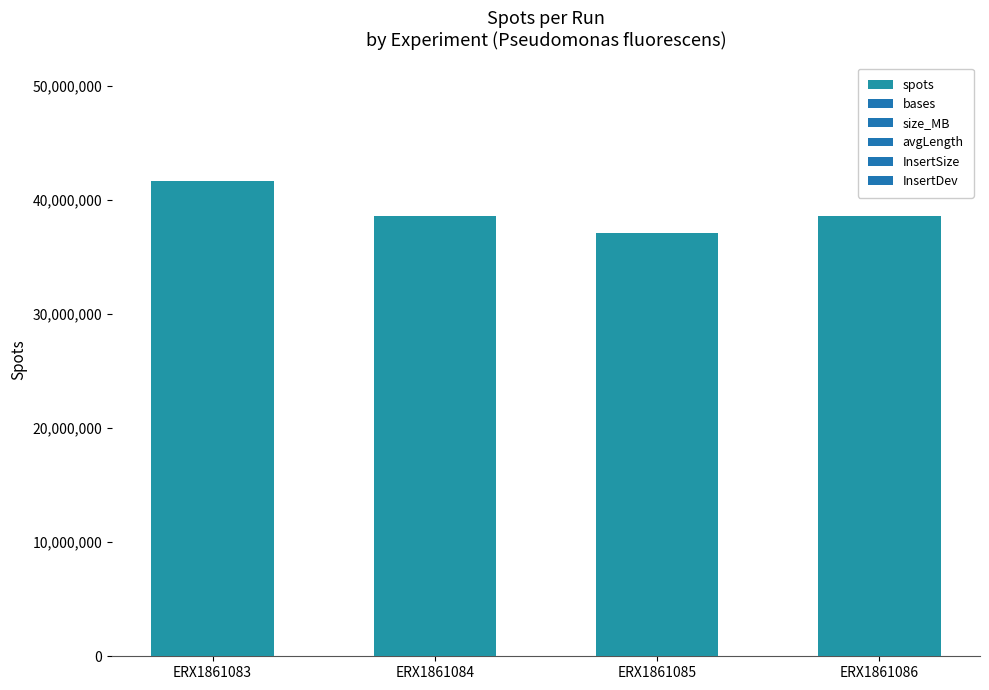

At which category does the chart reach its minimum across all series?

ERX1861085